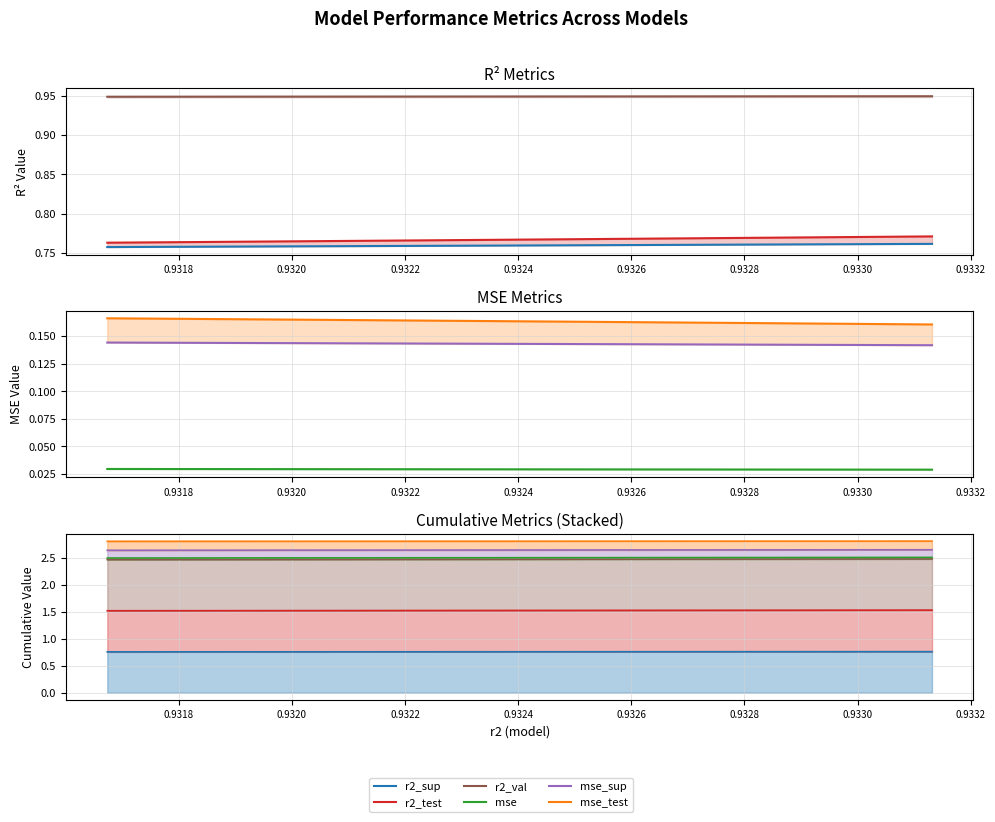

Which has a higher value, 0.9322 or 0.9316?

0.9316